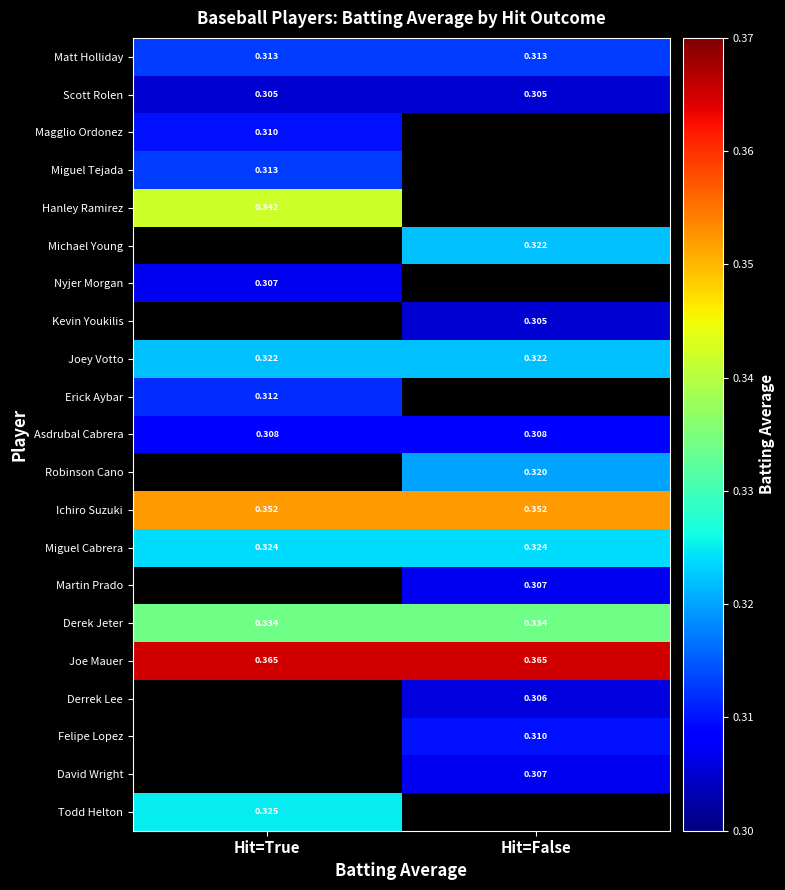

At which category does the chart reach its peak across all series?

Hit=True